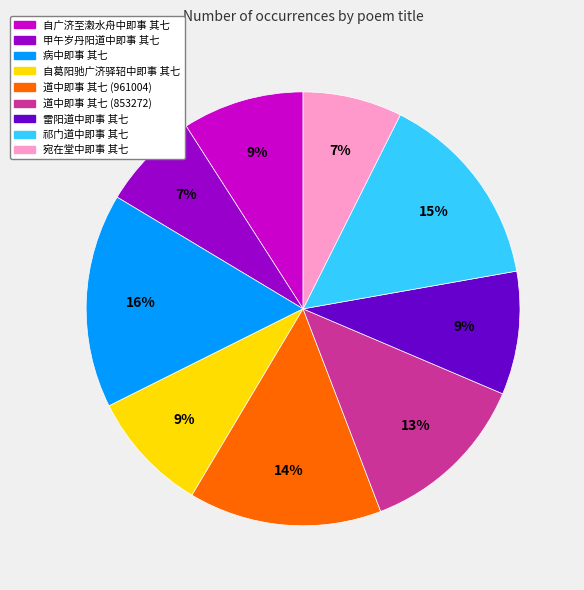

To the nearest percent, what portion does 自葛阳驰广济驿轺中即事 其七 represent?

9%